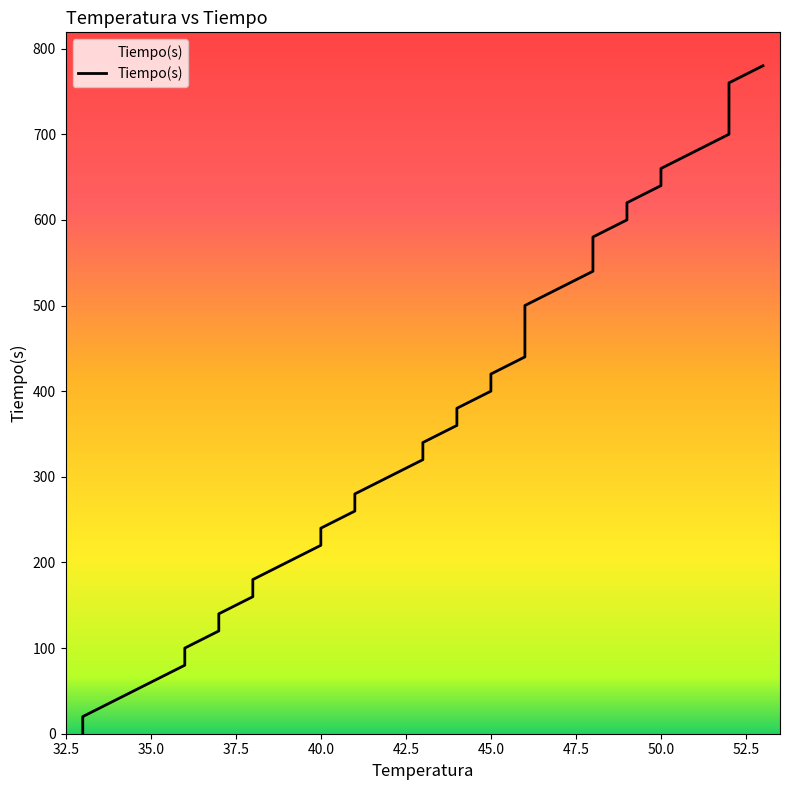

The value at 38 is 160. True or false?

True